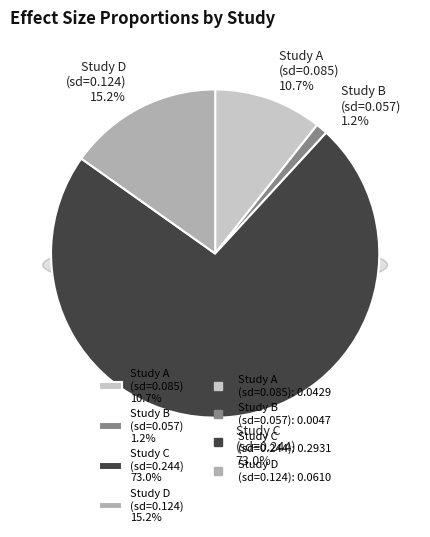

How many slices are in this pie chart?

4